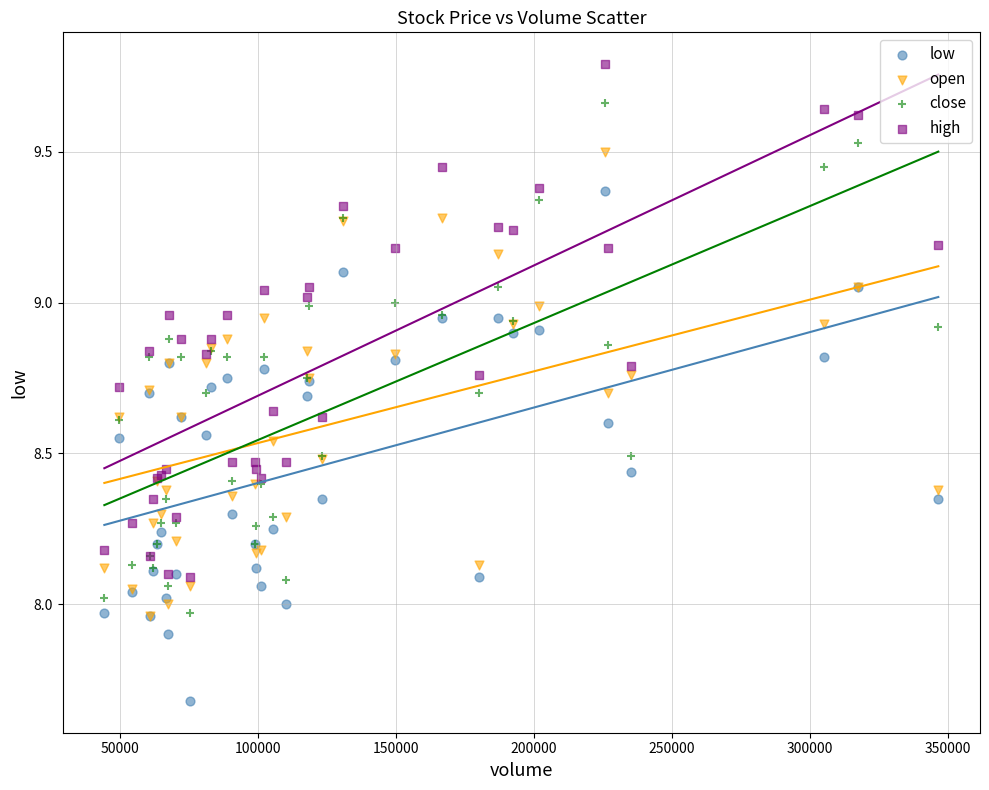

Which series has the largest Y range (max minus min)?

high